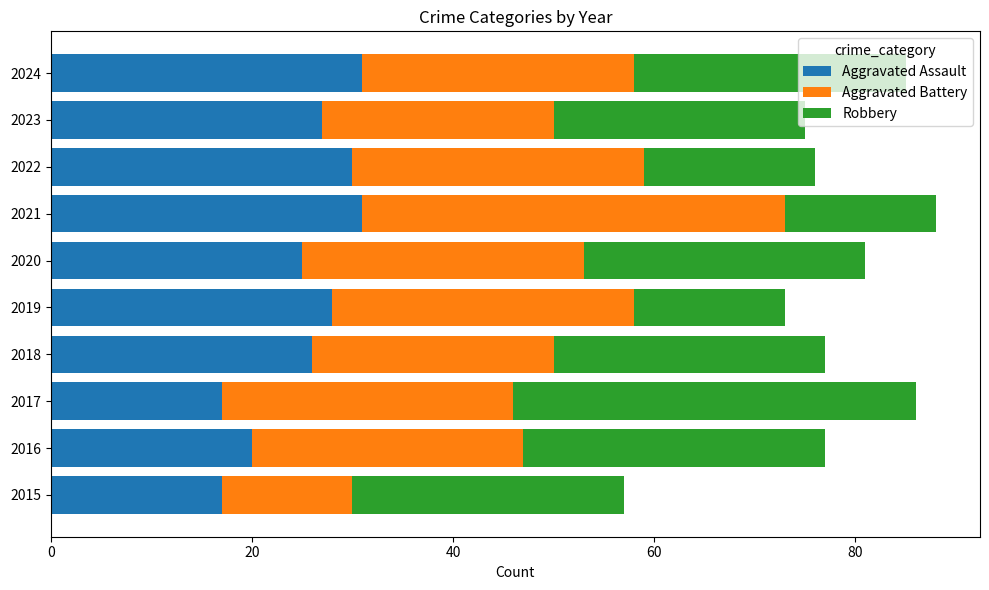

How many data points does each series have?

10